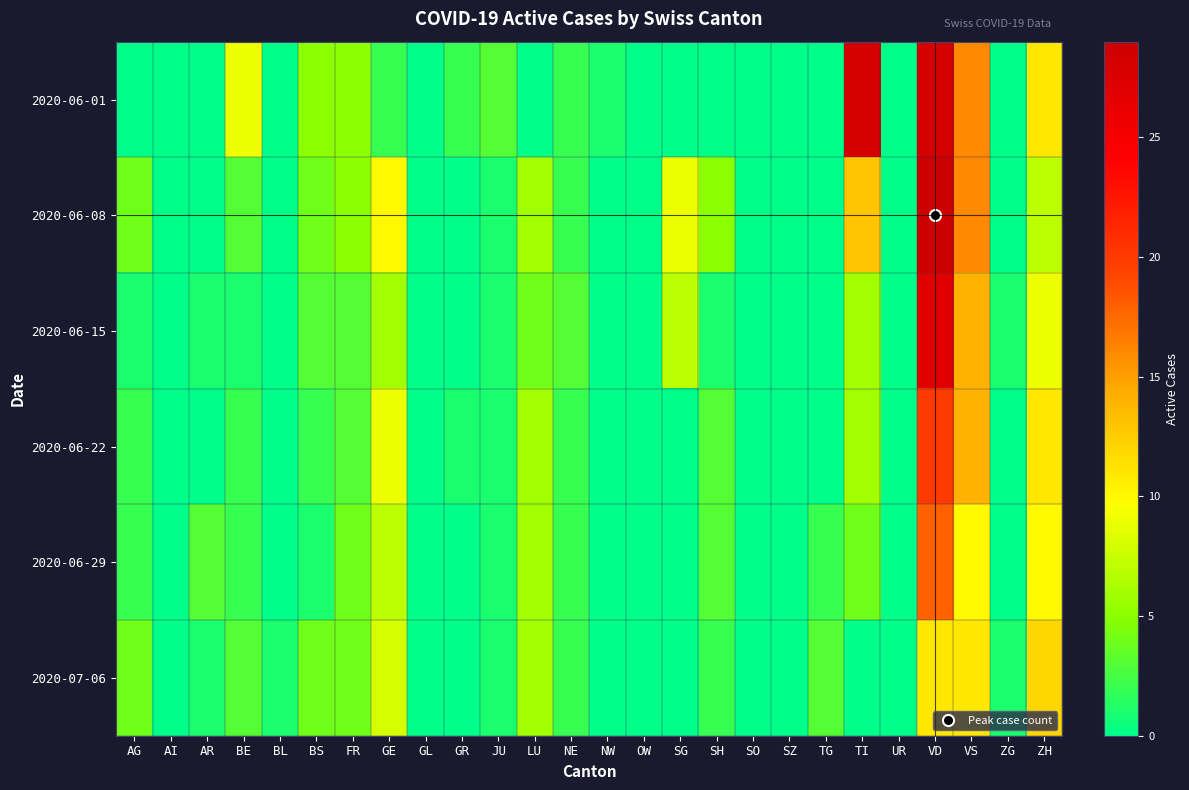

Between SG and AR, which is larger?

SG